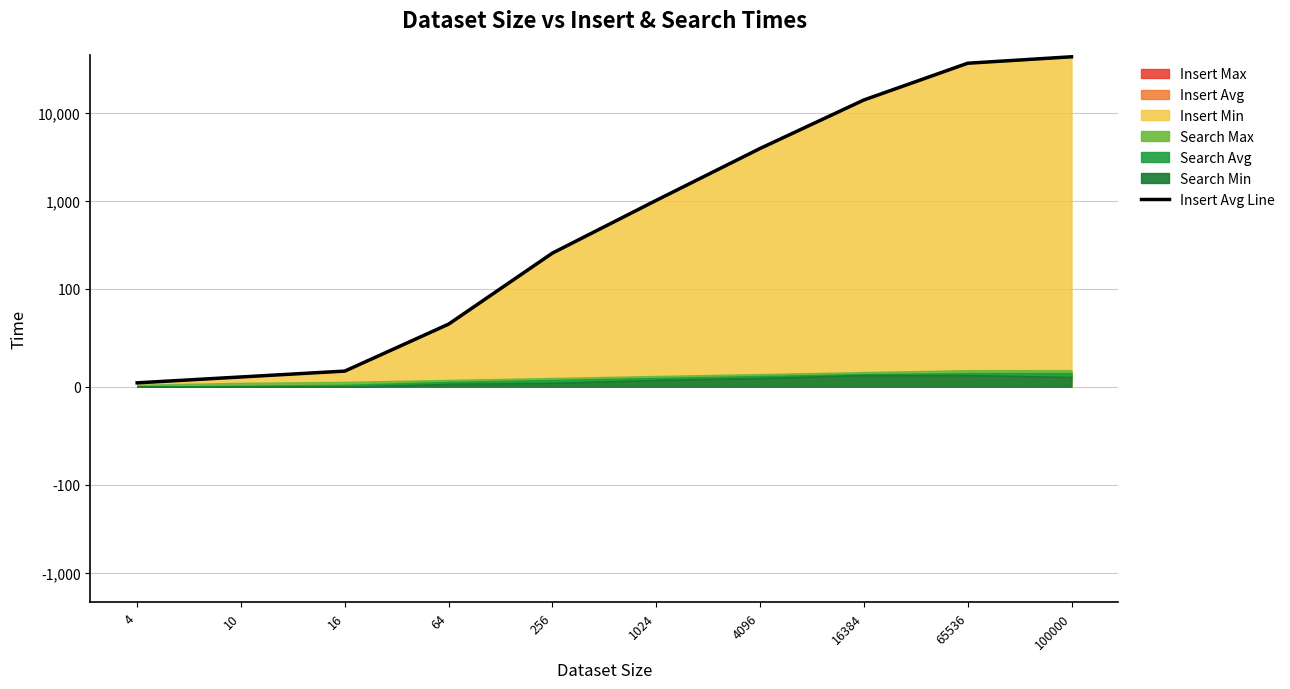

Which label corresponds to the smallest value in the chart?

4